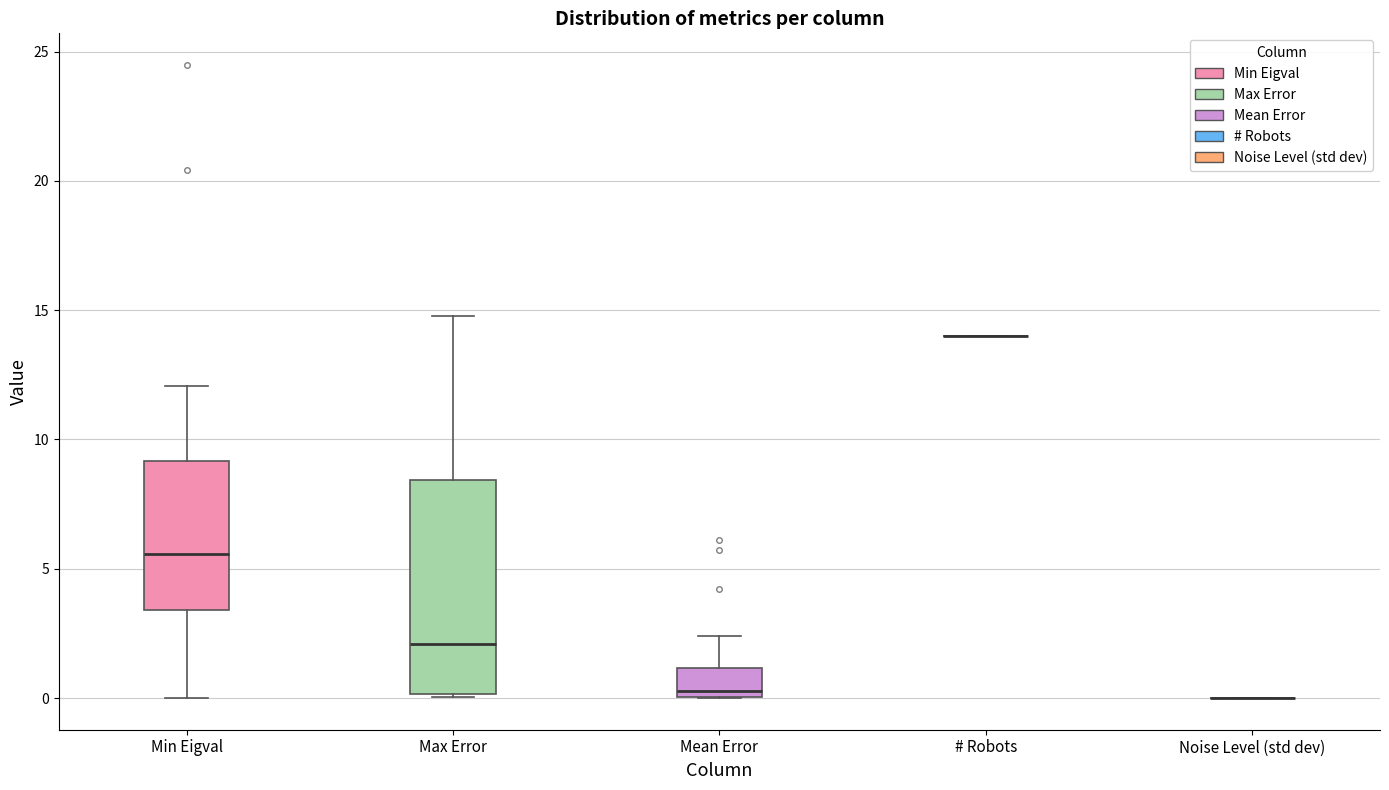

Comparing the boxes themselves (not the whiskers), which one is the tallest?

Max Error